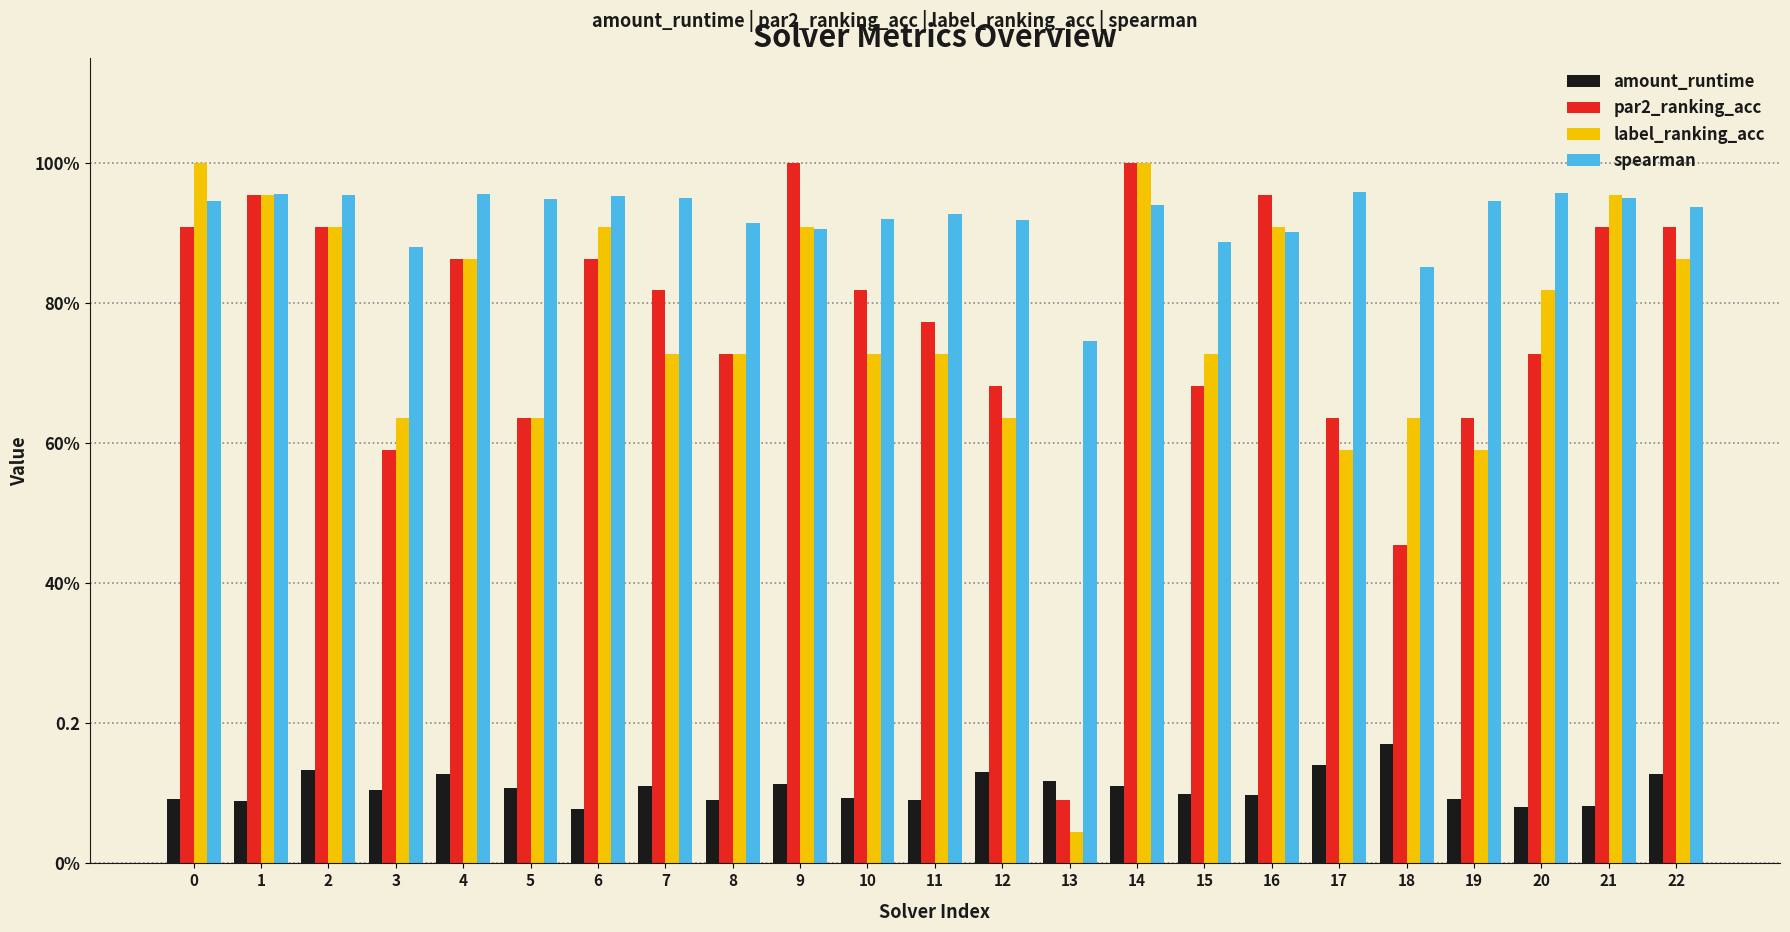

What is the average value of the label_ranking_acc series?

0.8